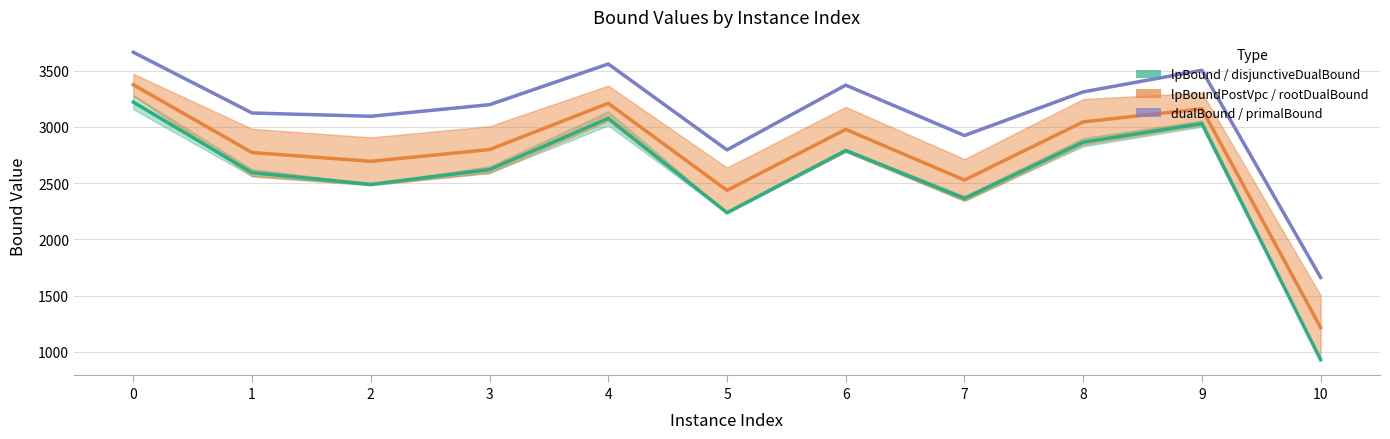

How many data points does each series have?

11